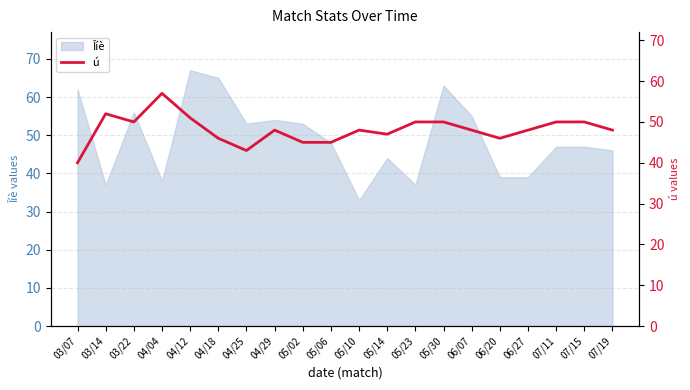

The value at 05/10 is 48. True or false?

True